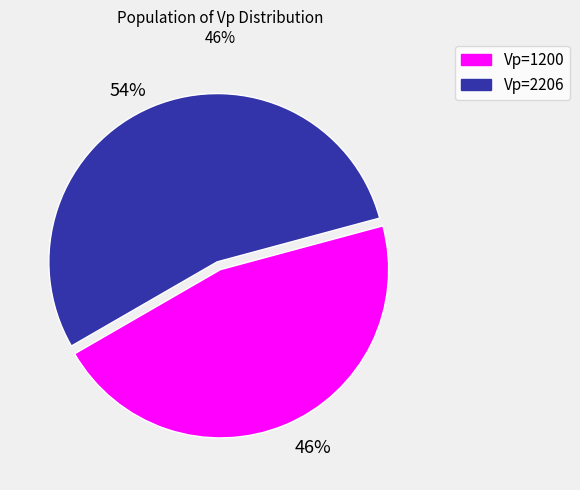

Is Vp=1200 the majority of the pie?

No